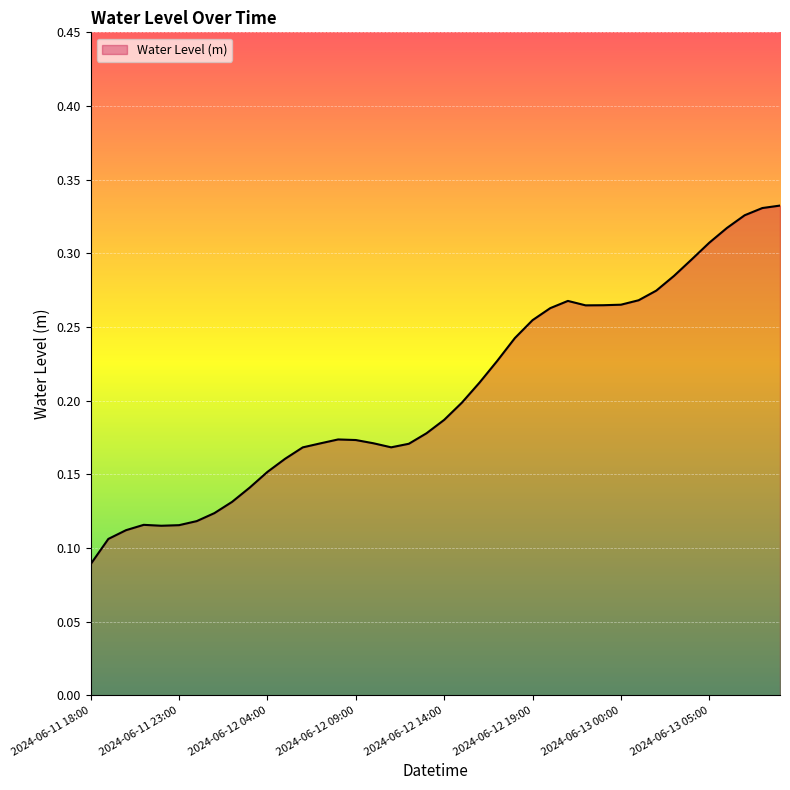

Reading right to left, what are all the values shown in this chart?

0.3	0.3	0.3	0.3	0.3	0.3	0.3	0.3	0.3	0.3	0.3	0.3	0.3	0.3	0.3	0.2	0.2	0.2	0.2	0.2	0.2	0.2	0.2	0.2	0.2	0.2	0.2	0.2	0.2	0.2	0.1	0.1	0.1	0.1	0.1	0.1	0.1	0.1	0.1	0.1